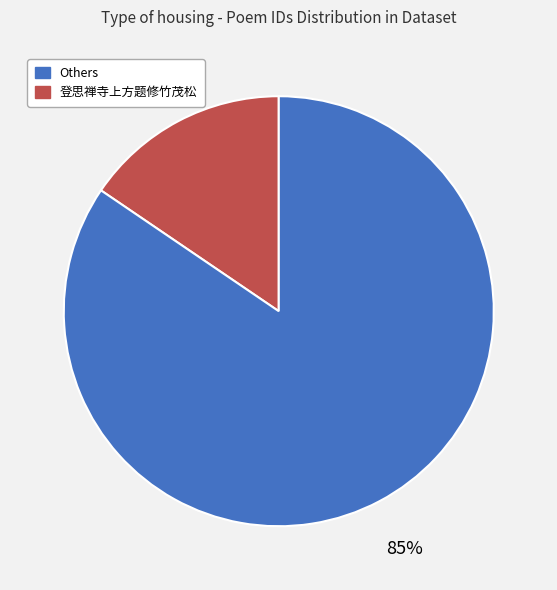

Is there any slice that represents more than half of the pie?

Yes